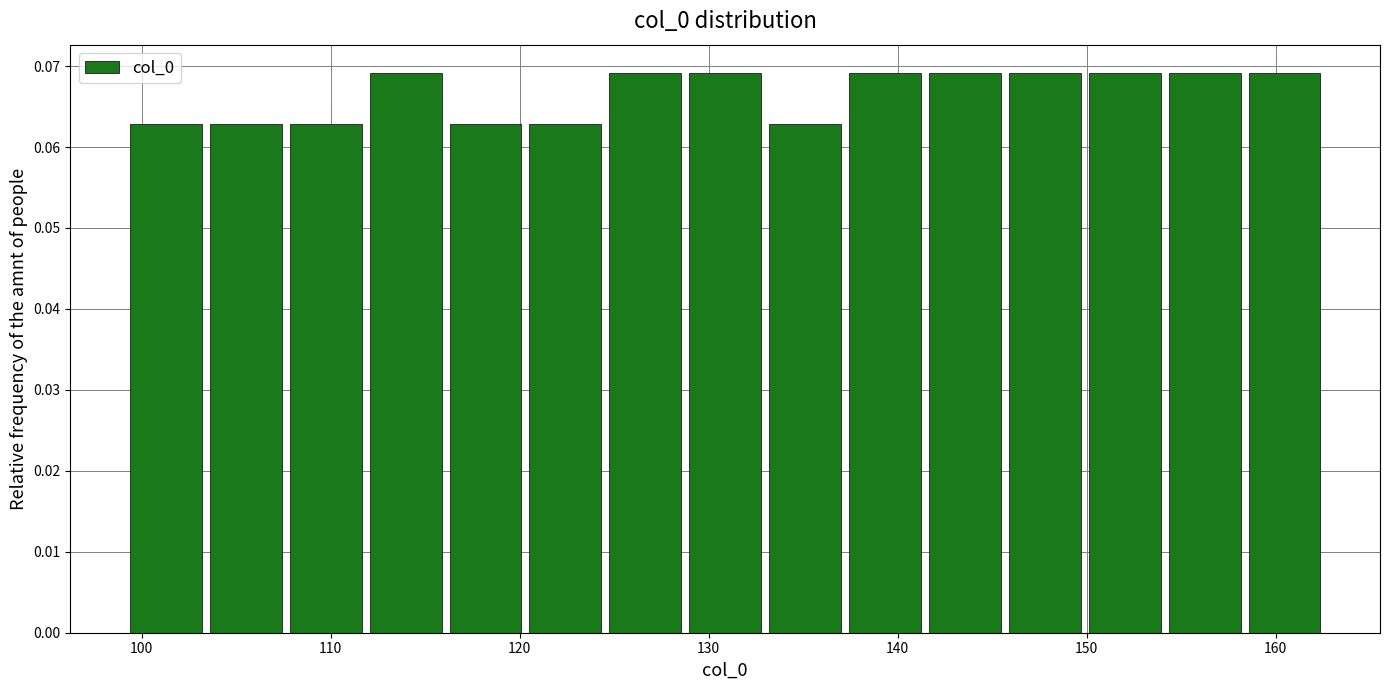

Reading left to right, list every bar in this chart as the range it spans on the x-axis followed by its height. Neither the bar edges nor the heights are printed on the chart, so give them approximately, as read against the axes.

99 to 103: 0.063
103 to 108: 0.063
108 to 112: 0.063
112 to 116: 0.069
116 to 120: 0.063
120 to 125: 0.063
125 to 129: 0.069
129 to 133: 0.069
133 to 137: 0.063
137 to 141: 0.069
141 to 146: 0.069
146 to 150: 0.069
150 to 154: 0.069
154 to 158: 0.069
158 to 163: 0.069